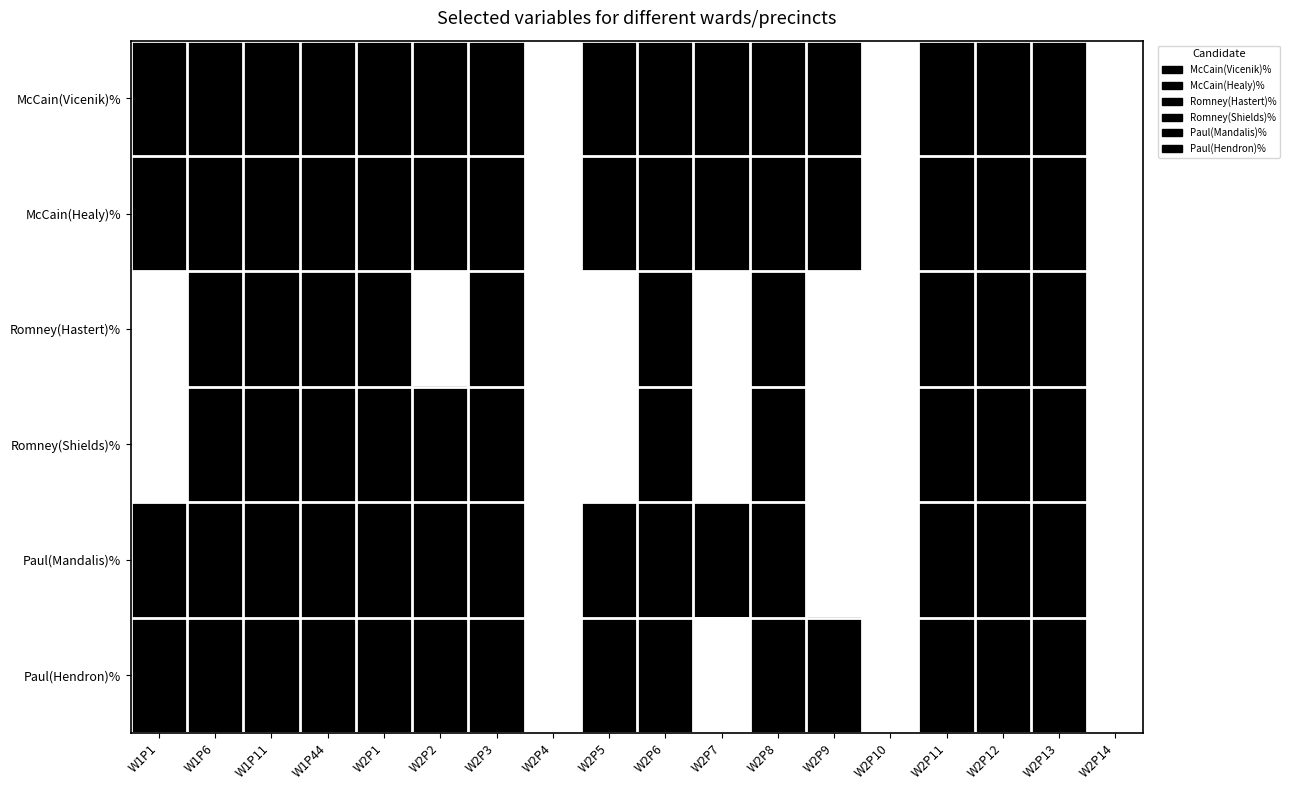

How many data points does each series have?

18